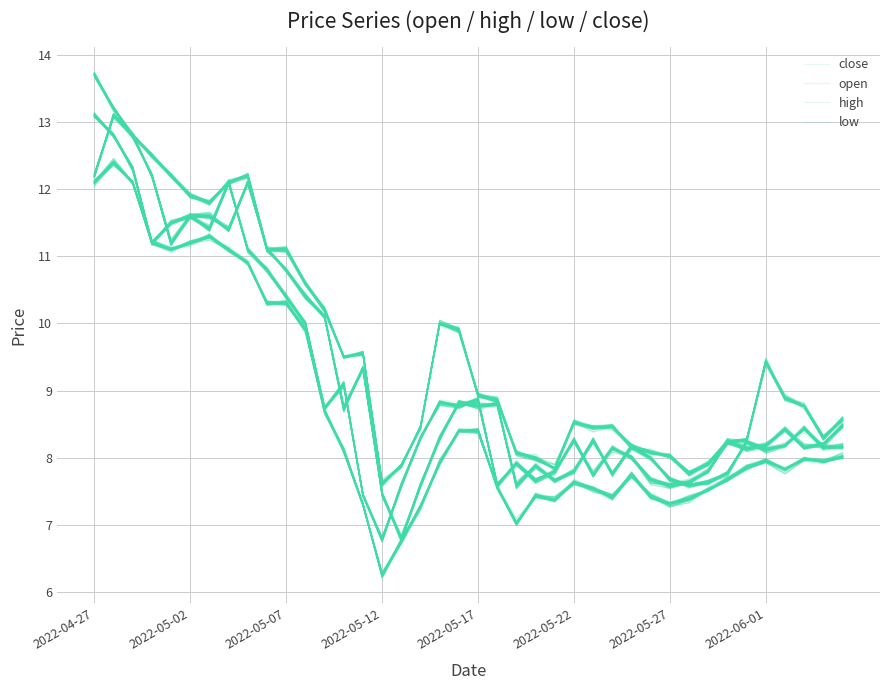

Reading left to right, list all the values displayed in this chart.

close: 13.1	12.8	12.3	11.2	11.5	11.6	11.4	12.1	11.1	10.8	10.4	10.0	8.7	9.1	7.5	6.8	7.6	8.3	8.8	8.8	8.9	7.6	7.9	7.7	7.8	8.3	7.8	8.1	8.0	7.7	7.6	7.6	7.8	8.2	8.1	8.2	8.4	8.1	8.2	8.5
open: 12.2	13.1	12.8	12.2	11.2	11.6	11.6	11.4	12.1	11.1	10.8	10.4	10.1	8.7	9.3	7.4	6.7	7.5	8.3	8.8	8.8	8.8	7.6	7.9	7.6	7.8	8.3	7.7	8.2	8.0	7.7	7.6	7.6	7.8	8.2	8.1	8.2	8.4	8.2	8.2
high: 13.7	13.2	12.8	12.5	12.2	11.9	11.8	12.1	12.2	11.1	11.1	10.6	10.2	9.5	9.6	7.6	7.9	8.4	10.0	9.9	8.9	8.8	8.1	8.0	7.8	8.5	8.5	8.4	8.2	8.1	8.0	7.8	7.9	8.2	8.3	9.4	8.9	8.8	8.3	8.6
low: 12.1	12.4	12.1	11.2	11.1	11.2	11.3	11.1	10.9	10.3	10.3	9.9	8.7	8.1	7.3	6.3	6.8	7.3	7.9	8.4	8.4	7.5	7.0	7.5	7.4	7.7	7.5	7.4	7.8	7.4	7.3	7.4	7.5	7.7	7.8	7.9	7.8	8.0	8.0	8.0